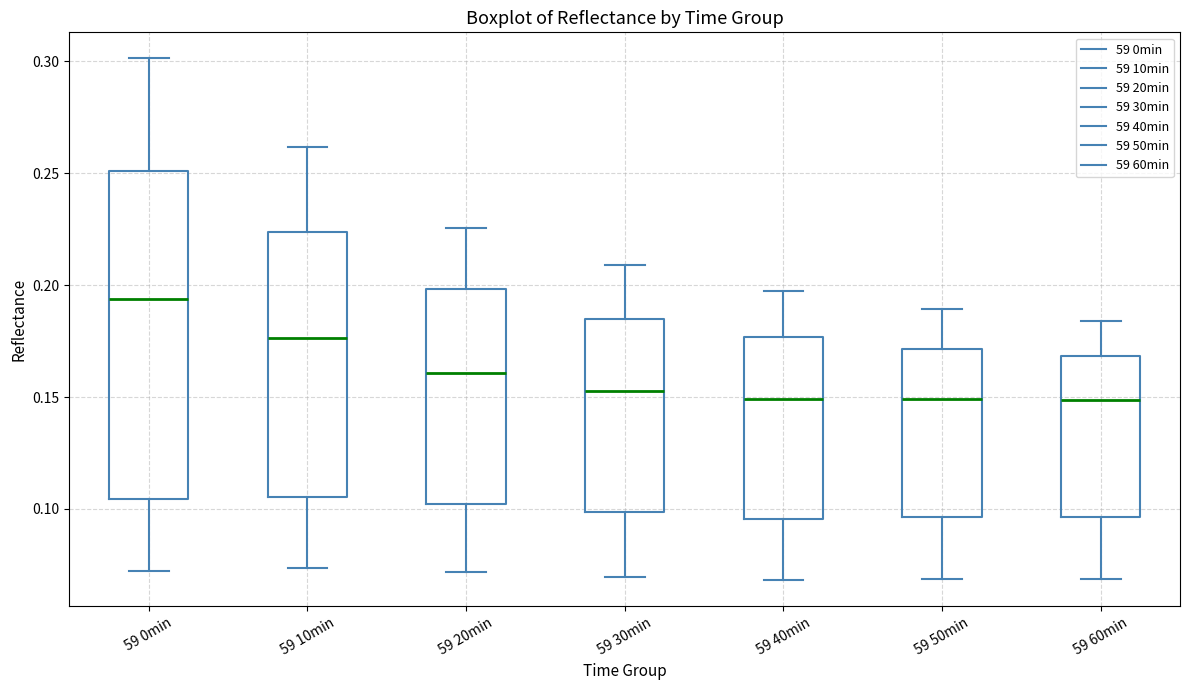

Reading left to right, read every box against the y-axis: the position of its median line, the range the box covers, and the ends of its whiskers. The values are not printed on the chart, so give them approximately, as read against the axis.

59 0min: median 0.195, box 0.105 to 0.250, whiskers 0.070 to 0.300
59 10min: median 0.175, box 0.105 to 0.225, whiskers 0.075 to 0.260
59 20min: median 0.160, box 0.100 to 0.200, whiskers 0.070 to 0.225
59 30min: median 0.155, box 0.100 to 0.185, whiskers 0.070 to 0.210
59 40min: median 0.150, box 0.095 to 0.175, whiskers 0.070 to 0.195
59 50min: median 0.150, box 0.095 to 0.170, whiskers 0.070 to 0.190
59 60min: median 0.150, box 0.095 to 0.170, whiskers 0.070 to 0.185